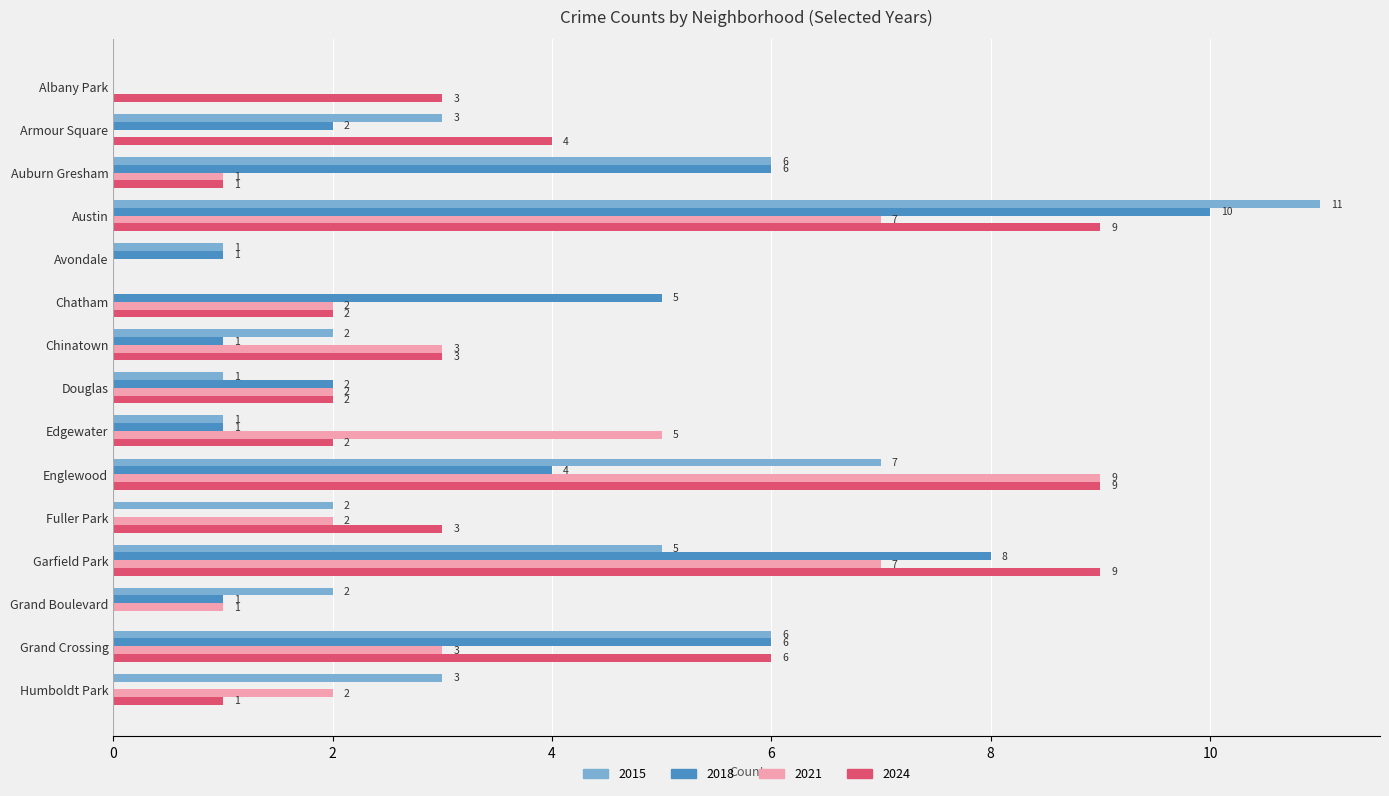

What is the greatest value displayed?

11